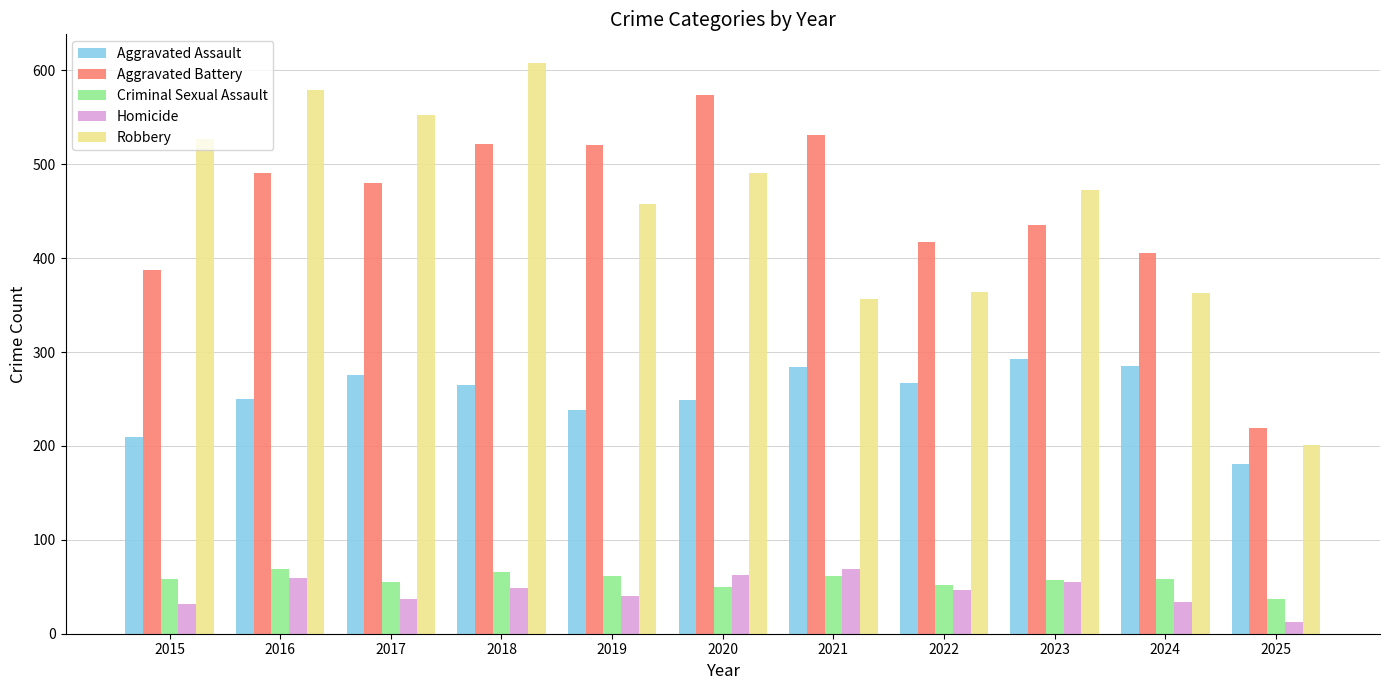

What is the difference between the Aggravated Battery values at 2023 and 2016?

56